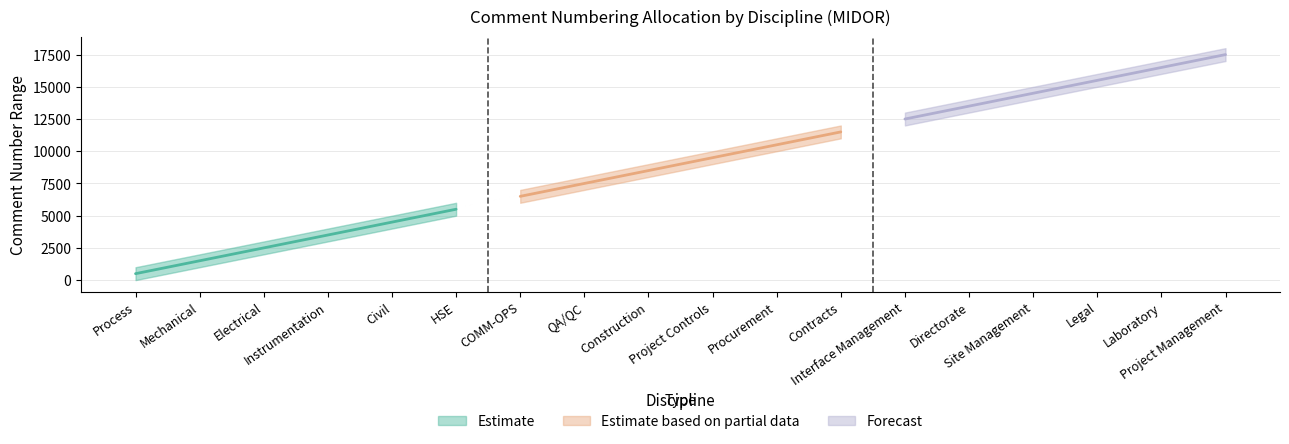

Between Project Controls and COMM-OPS, which is larger?

Project Controls